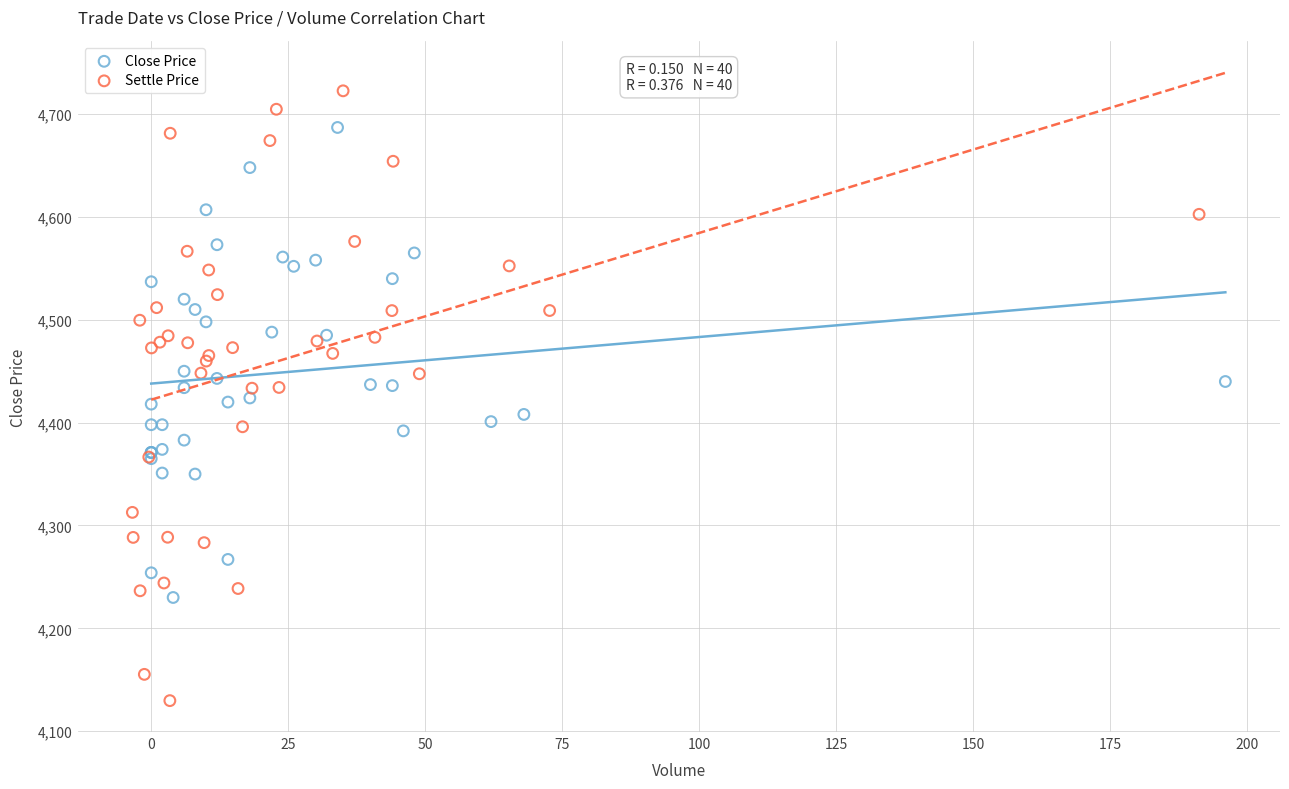

What are all the series names shown in the legend?

Close Price, Settle Price